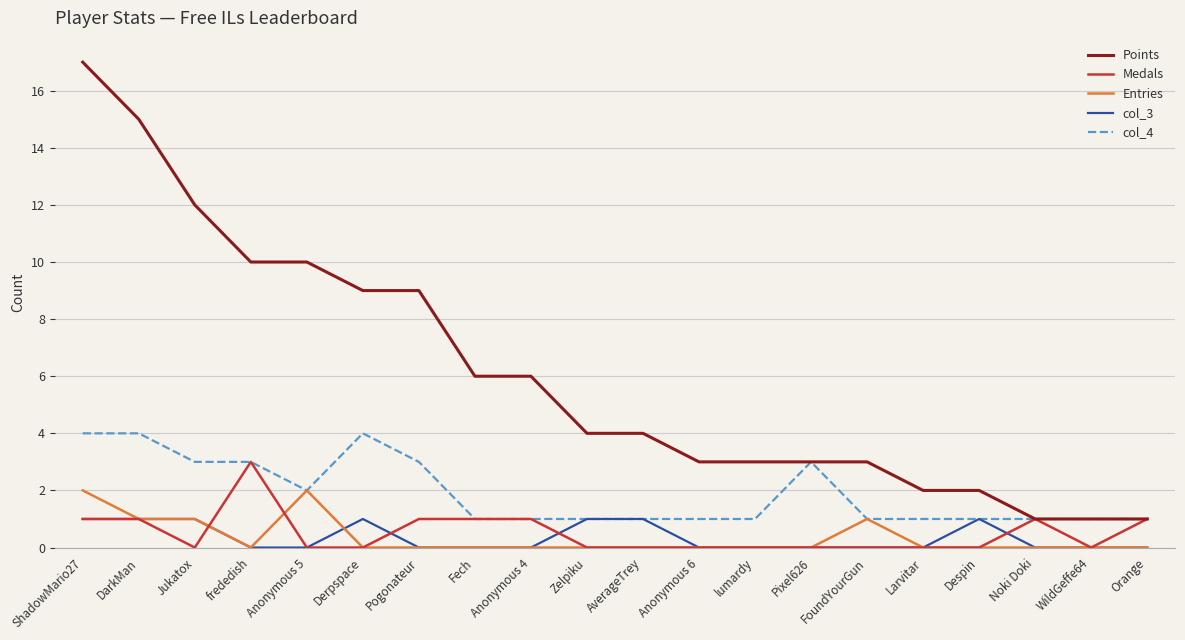

True or false: col_4 has a value of 4 at ShadowMario27.

True